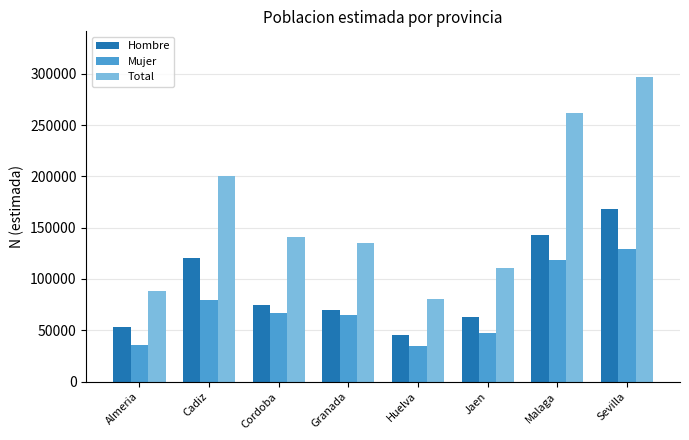

At which category is the sum across all series the highest?

Sevilla